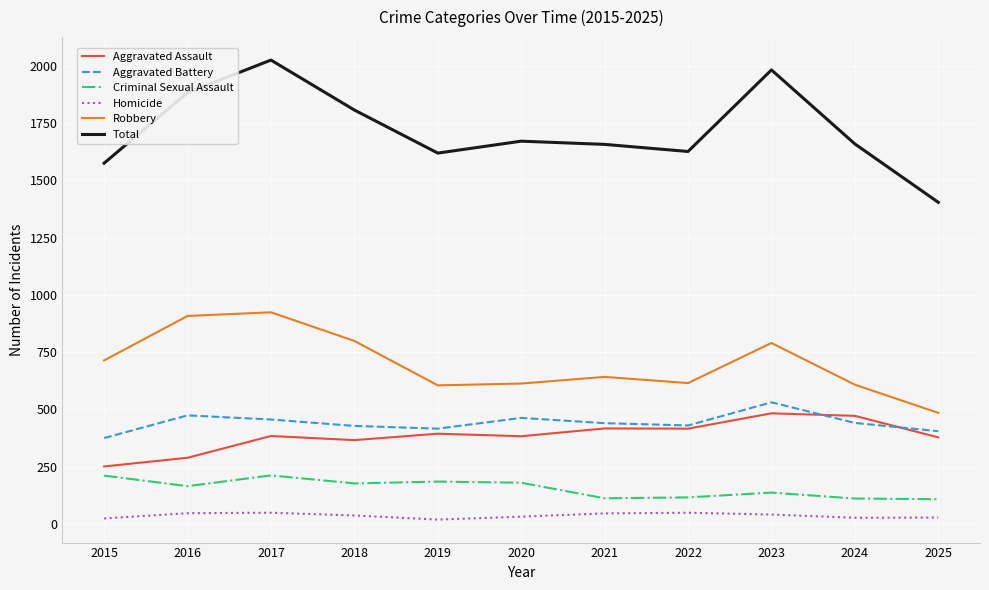

Which series has the largest range (max minus min)?

Total